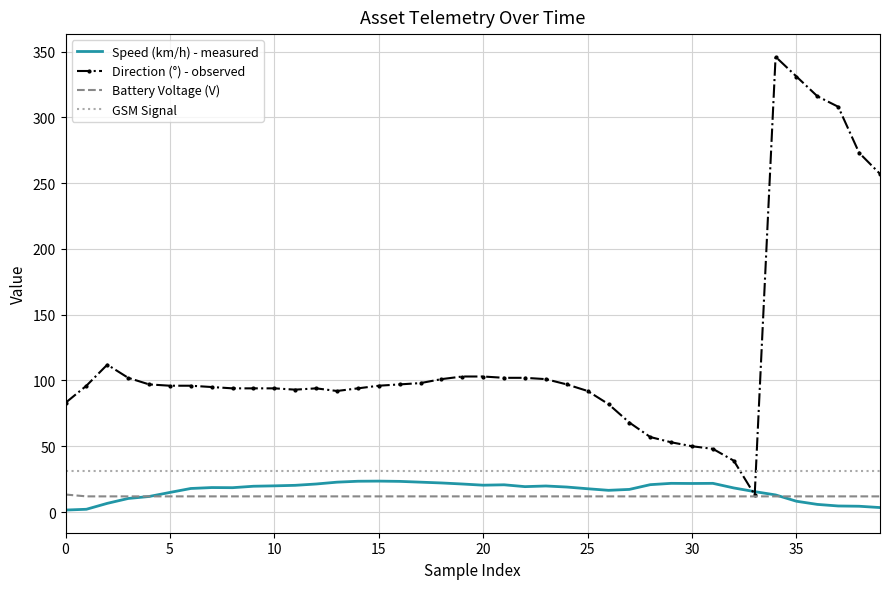

Which series has the widest spread of values?

Direction (°) - observed